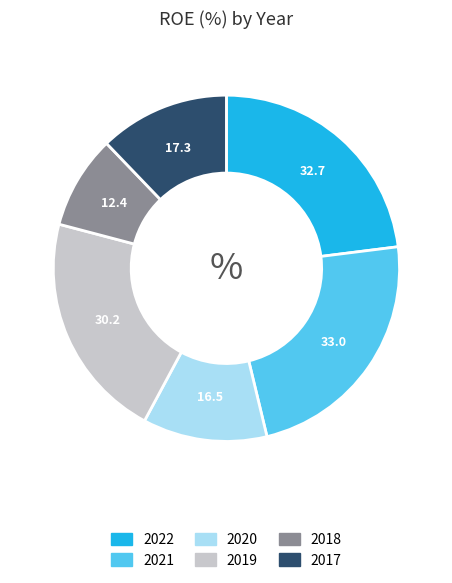

Count the number of slices in the pie.

6